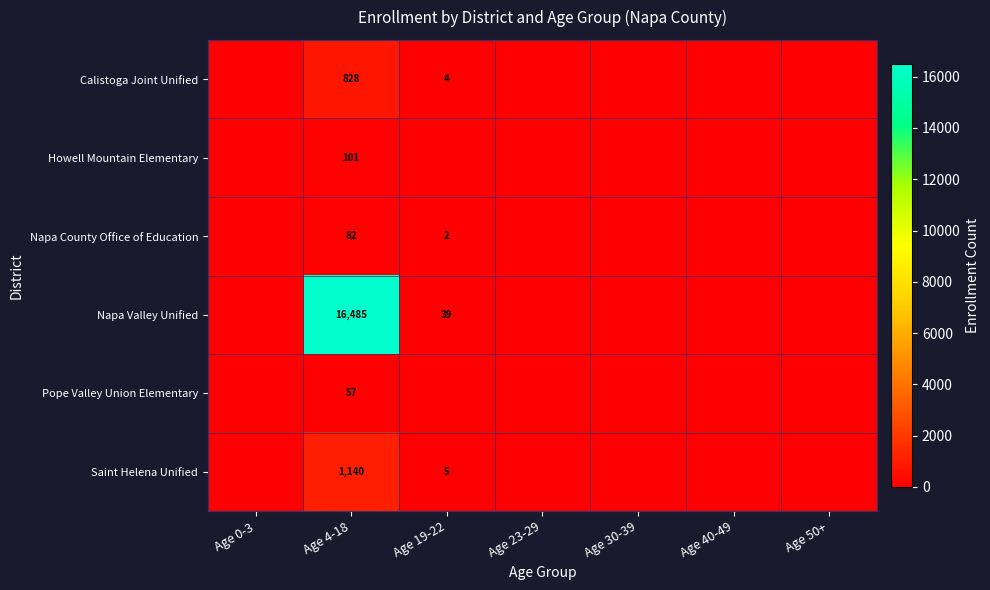

The Napa Valley Unified series shows 39 at Age 19-22. True or false?

True